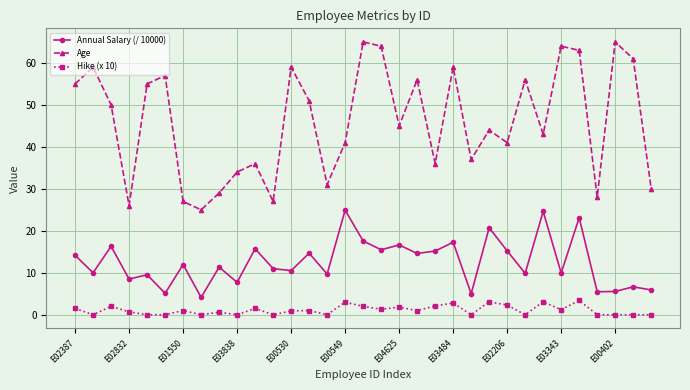

What is the sum of all Age values?

1519.0